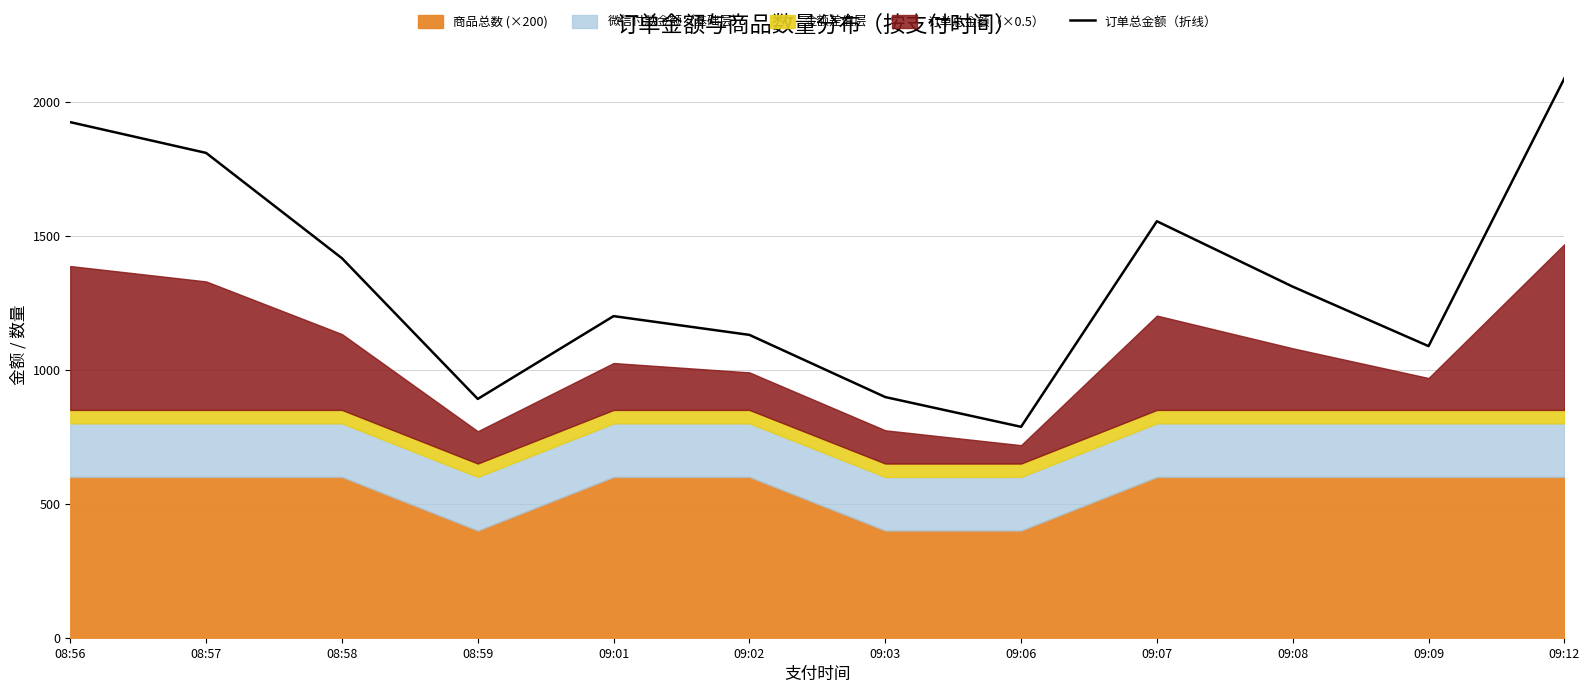

What is the minimum value for 订单总金额（折线）?

787.0